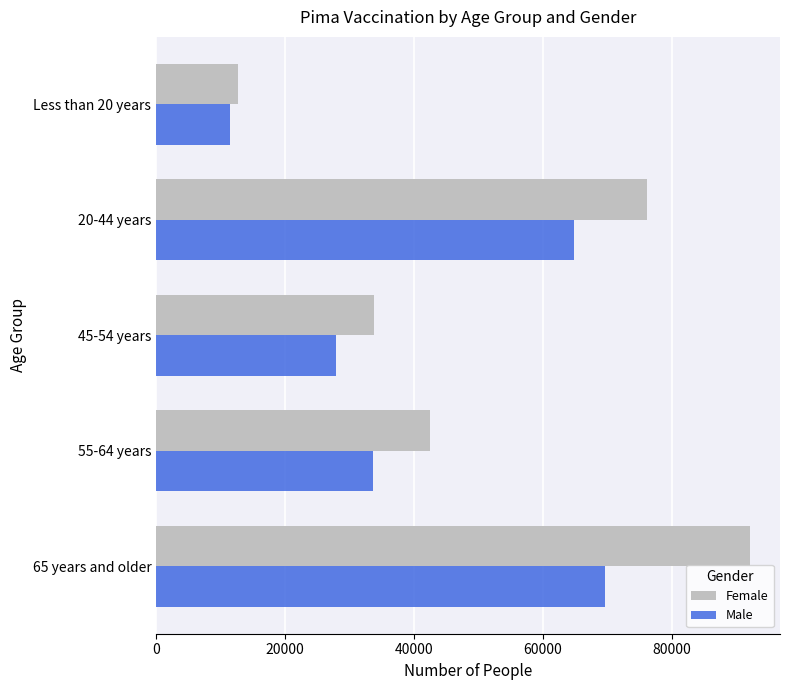

Where is Male nearest to the value 40603?

55-64 years